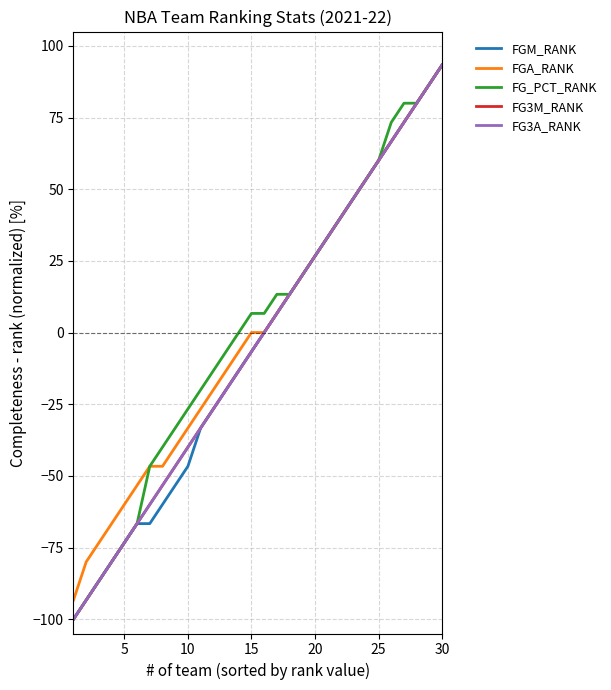

True or false: FGM_RANK and FGA_RANK intersect in this chart.

False